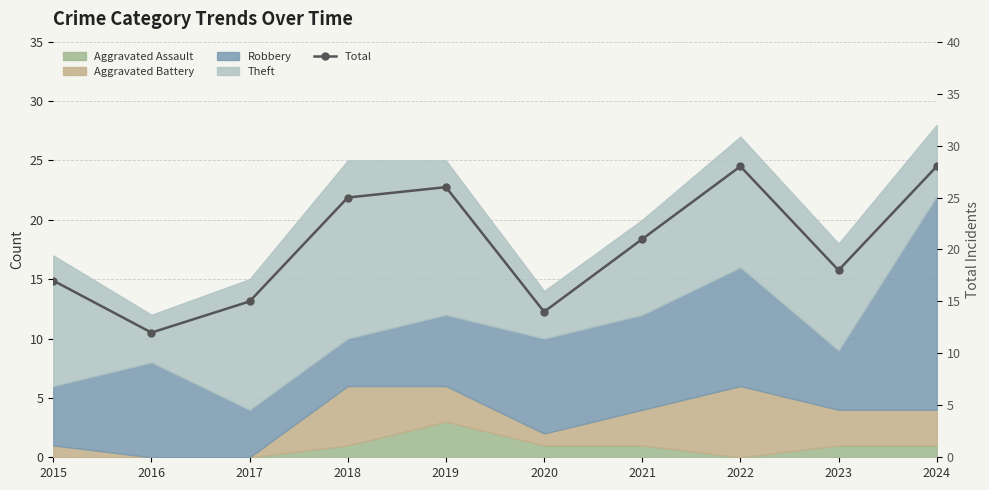

True or false: there are more than 0 points higher than both neighbors.

True